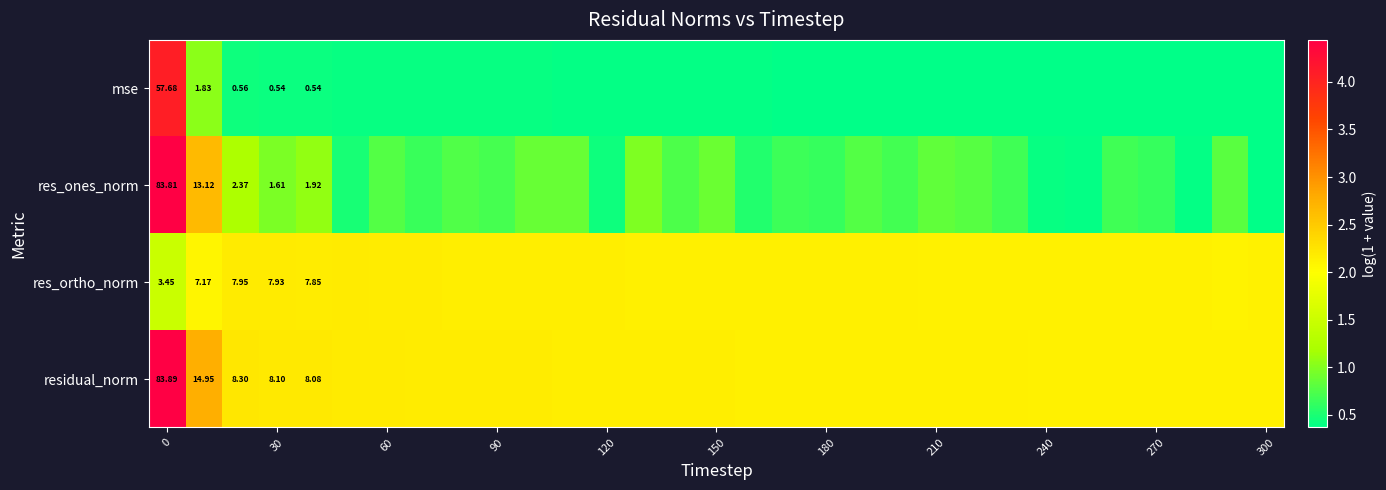

Rank the series at 0 from highest to lowest value.

residual_norm, res_ones_norm, mse, res_ortho_norm